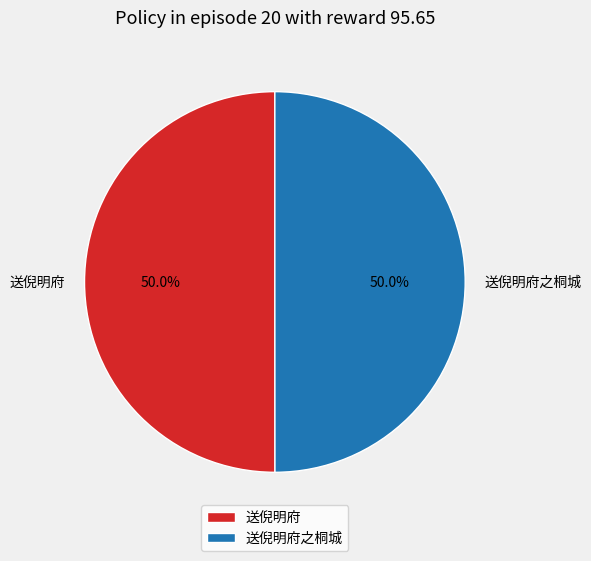

Approximately how many times larger is the value at 送倪明府之桐城 compared to 送倪明府?

1.0